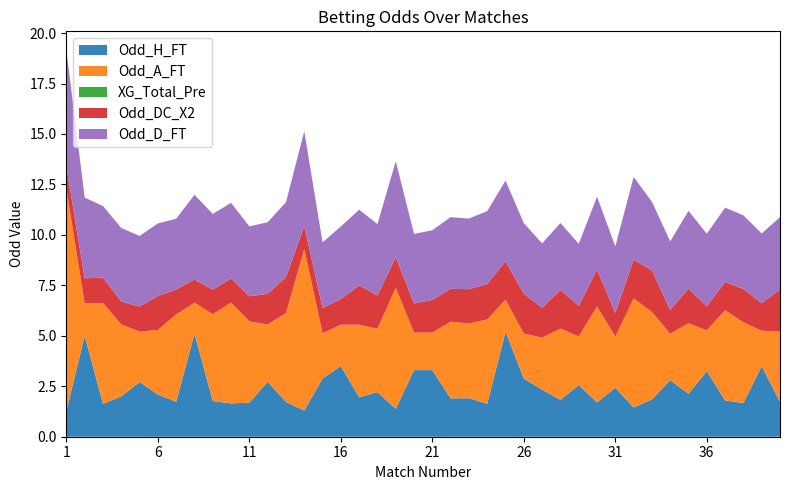

Reading left to right, what are all the values shown in this chart?

Odd_H_FT: 1.3	5.0	1.6	2.0	2.7	2.1	1.7	5.1	1.8	1.6	1.7	2.7	1.7	1.3	2.9	3.5	1.9	2.2	1.4	3.3	3.3	1.9	1.9	1.6	5.2	2.9	2.3	1.8	2.6	1.7	2.4	1.4	1.9	2.8	2.1	3.2	1.8	1.7	3.5	1.7
Odd_A_FT: 11.0	1.6	5.0	3.6	2.5	3.2	4.3	1.5	4.3	5.0	4.0	2.8	4.4	8.0	2.2	2.0	3.6	3.1	6.0	1.9	1.9	3.8	3.7	4.2	1.6	2.2	2.6	3.5	2.4	4.8	2.5	5.4	4.3	2.3	3.5	2.0	4.5	4.0	1.8	3.5
XG_Total_Pre: 0.0	0.0	0.0	0.0	0.0	0.0	0.0	0.0	0.0	0.0	0.0	0.0	0.0	0.0	0.0	0.0	0.0	0.0	0.0	0.0	0.0	0.0	0.0	0.0	0.0	0.0	0.0	0.0	0.0	0.0	0.0	0.0	0.0	0.0	0.0	0.0	0.0	0.0	0.0	0.0
Odd_DC_X2: 1.1	1.2	1.2	1.1	1.2	1.7	1.2	1.1	1.2	1.2	1.2	1.5	1.8	1.1	1.2	1.3	1.9	1.6	1.5	1.4	1.6	1.6	1.7	1.8	1.9	2.0	1.5	1.9	1.5	1.8	1.2	1.9	2.1	1.2	1.7	1.2	1.4	1.6	1.4	2.1
Odd_D_FT: 5.8	4.0	3.5	3.6	3.5	3.6	3.5	4.2	3.8	3.8	3.5	3.5	3.7	4.7	3.2	3.6	3.8	3.5	4.8	3.5	3.5	3.5	3.5	3.6	4.0	3.5	3.2	3.3	3.1	3.6	3.3	4.1	3.4	3.4	3.9	3.6	3.7	3.6	3.5	3.6